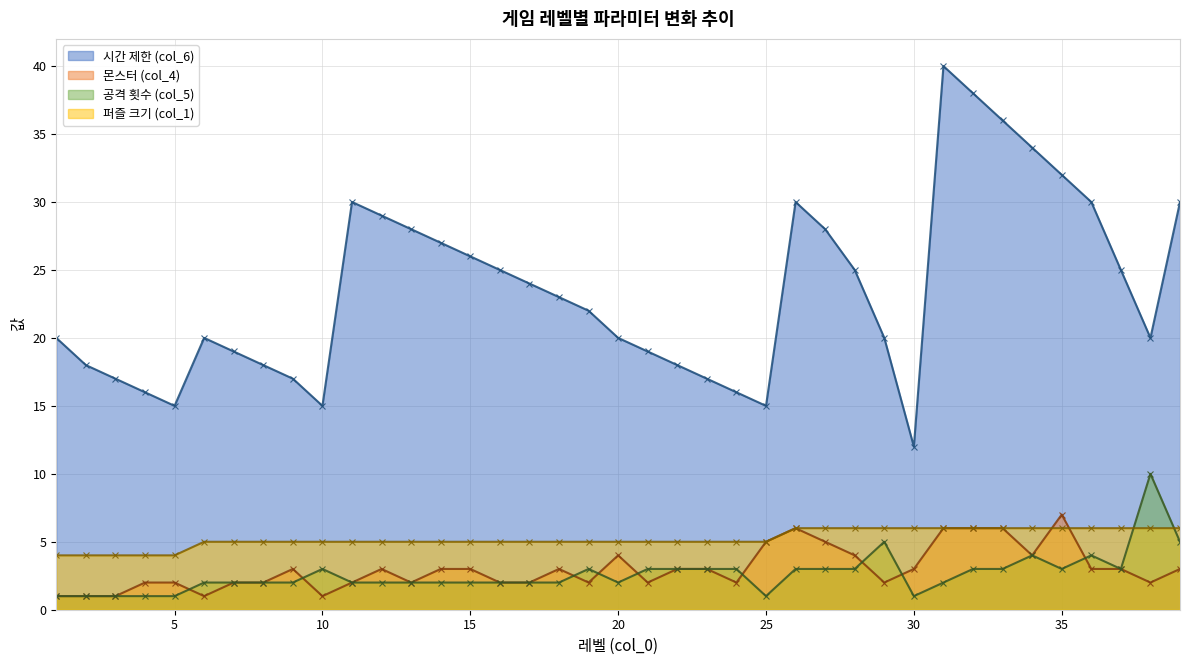

True or false: 시간 제한 (col_6) and 공격 횟수 (col_5) intersect in this chart.

False